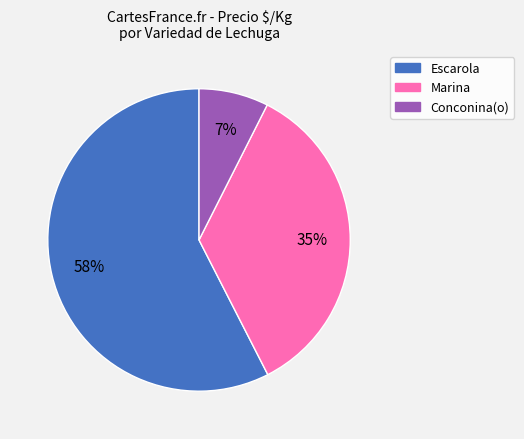

Is the sum of Conconina(o) and Escarola greater than half?

Yes